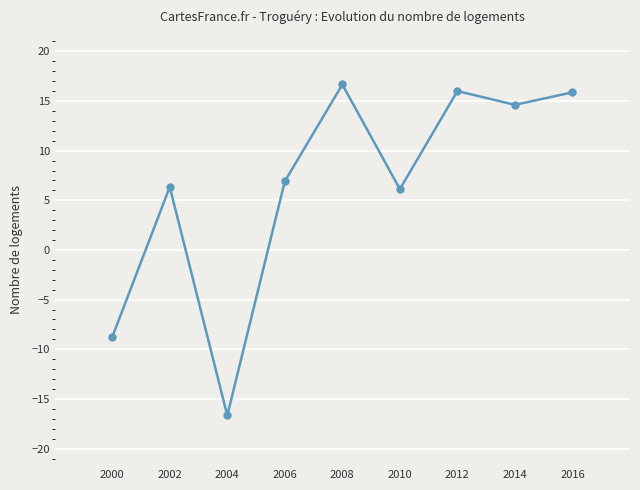

How many negative values are there?

2